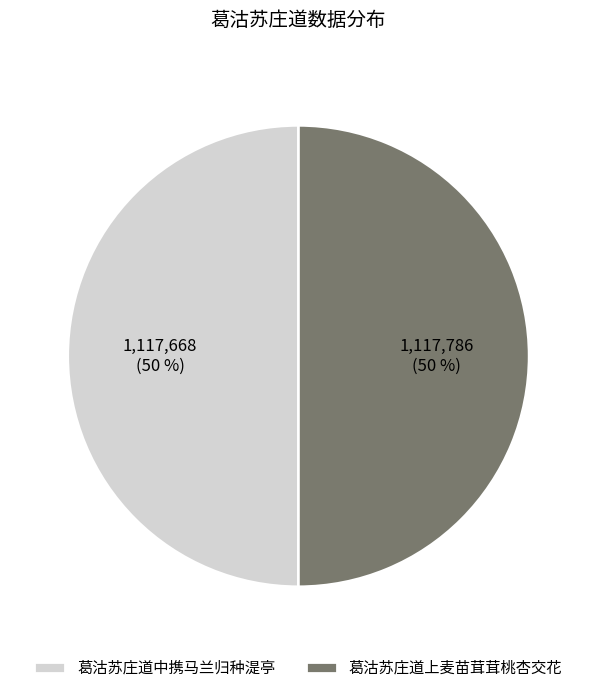

What is the ratio of the value at 葛沽苏庄道中携马兰归种湜亭 to the value at 葛沽苏庄道上麦苗茸茸桃杏交花?

1.0